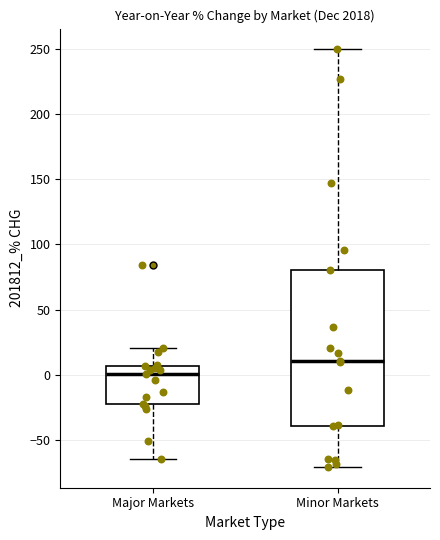

Reading left to right, transcribe this box plot: for each box, give where its median line is, the range the box spans, and where its two whiskers end, as read against the y-axis. The values are not printed on the chart, so give them approximately, as read against the axis.

Major Markets: median 0, box -25 to 5, whiskers -65 to 20
Minor Markets: median 10, box -40 to 80, whiskers -70 to 250